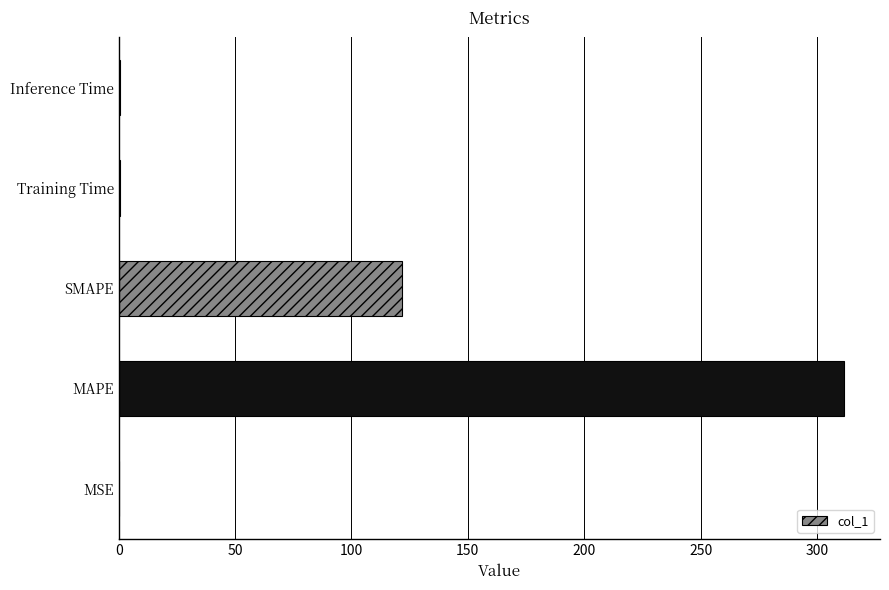

The chart shows a value of 182.4 at SMAPE. True or false?

False